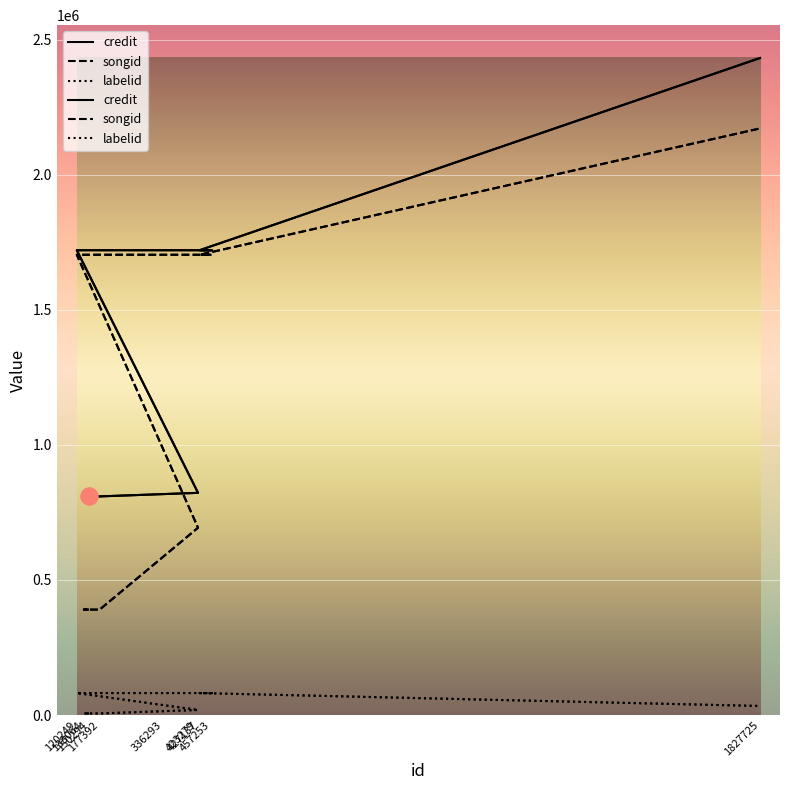

True or false: labelid and songid intersect in this chart.

False